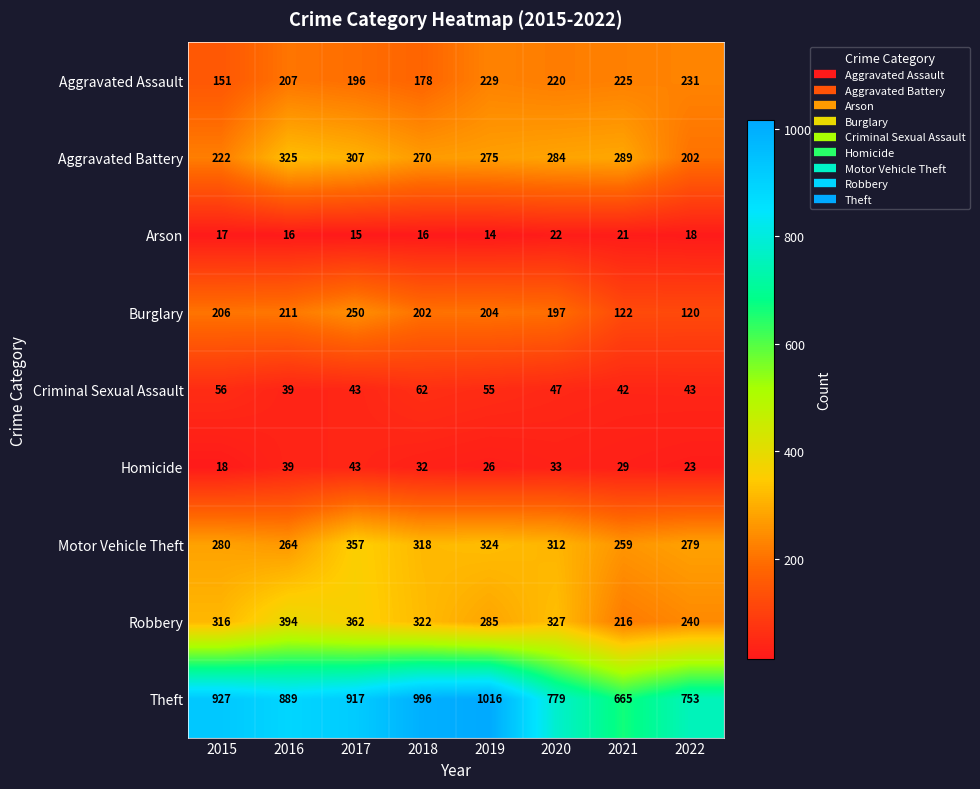

What is the maximum value shown in the chart?

1016